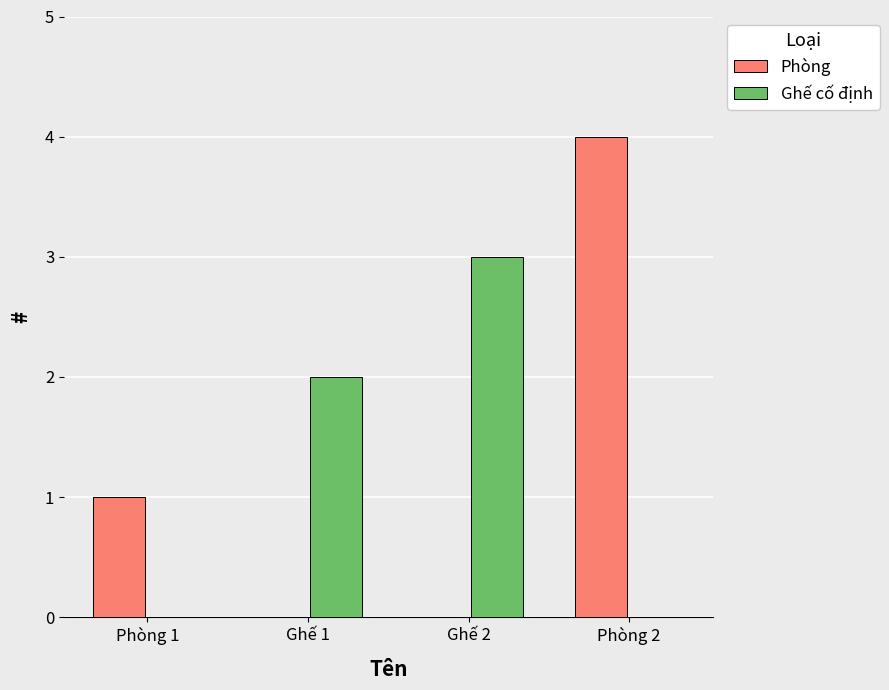

What value does the Phòng series have at Phòng 2?

4